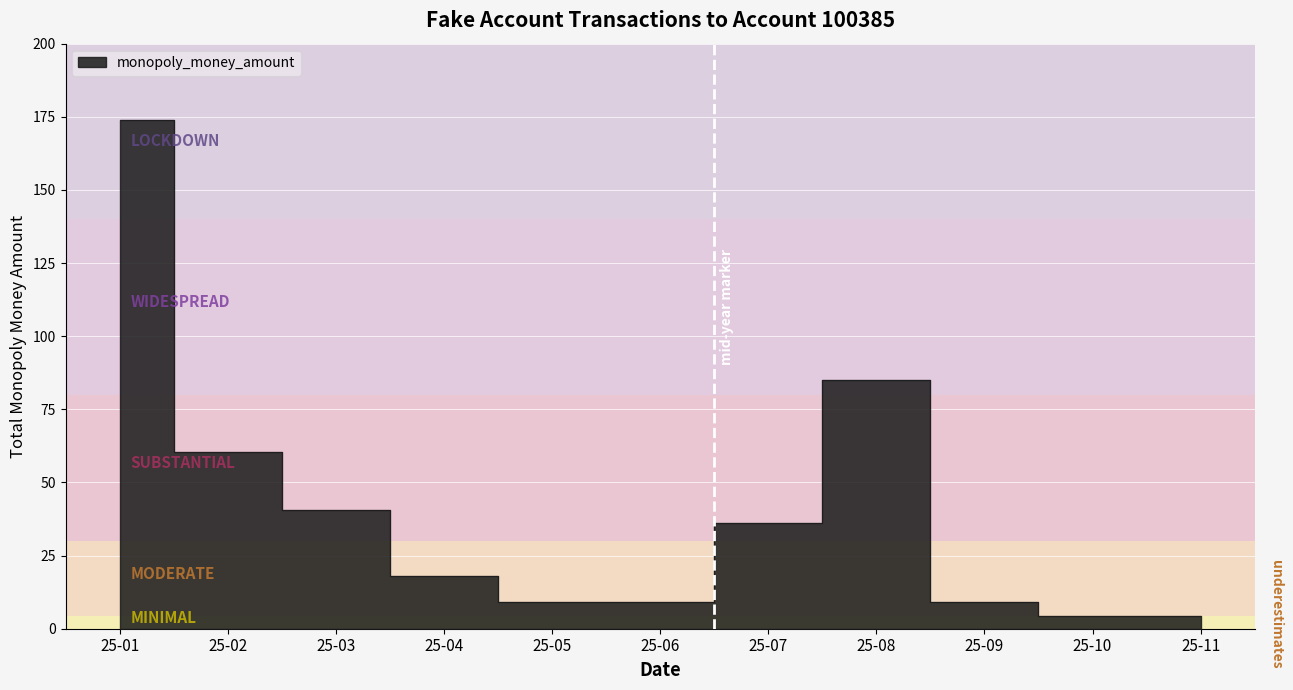

Is it true that the value at 25-03 is 53.4?

False